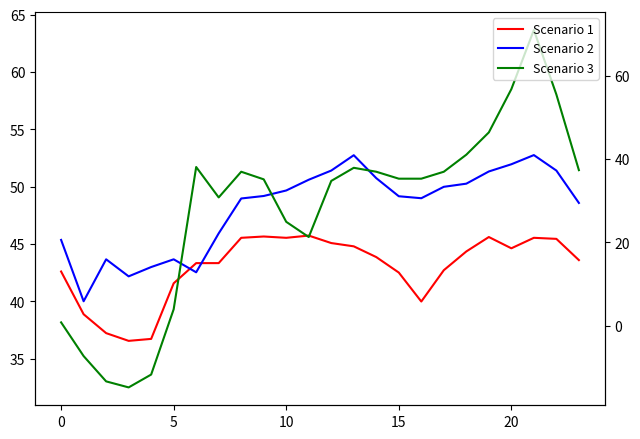

Between 9 and 10, which is larger?

9